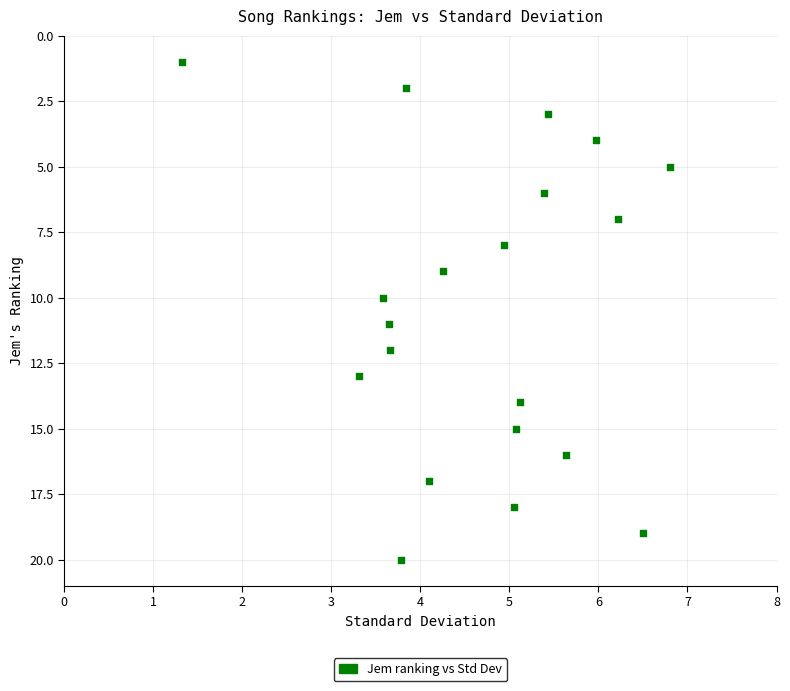

What is the range of Y values (max minus min)?

19